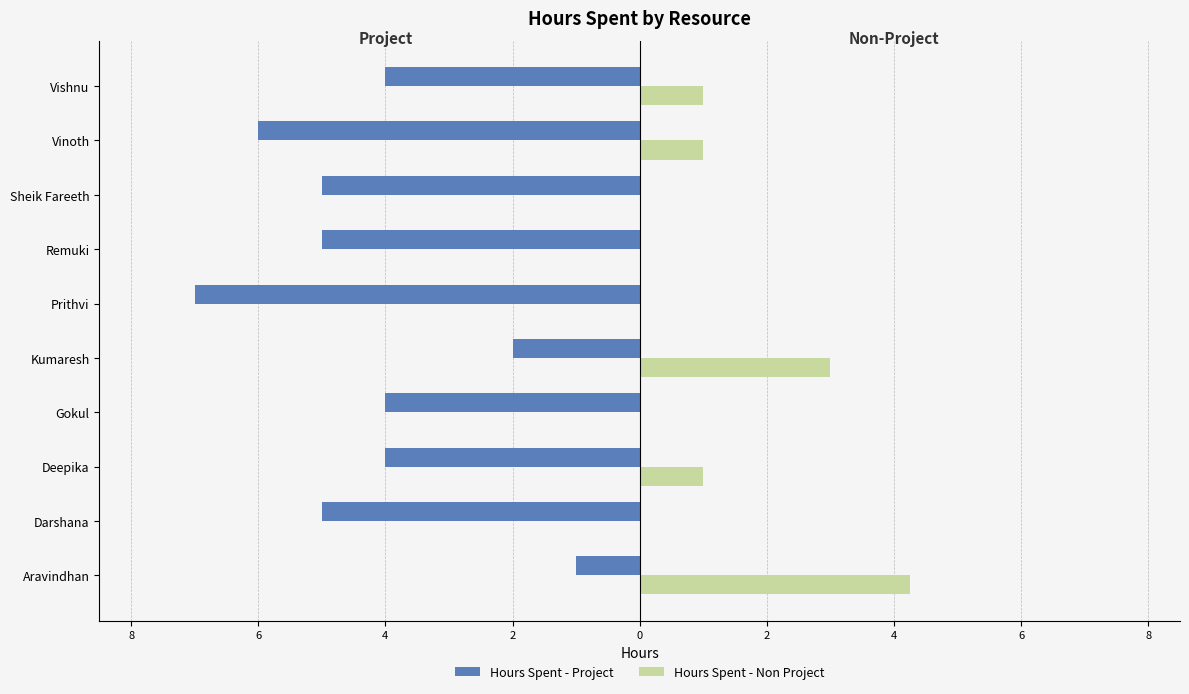

What are all the series names shown in the legend?

Hours Spent - Project, Hours Spent - Non Project